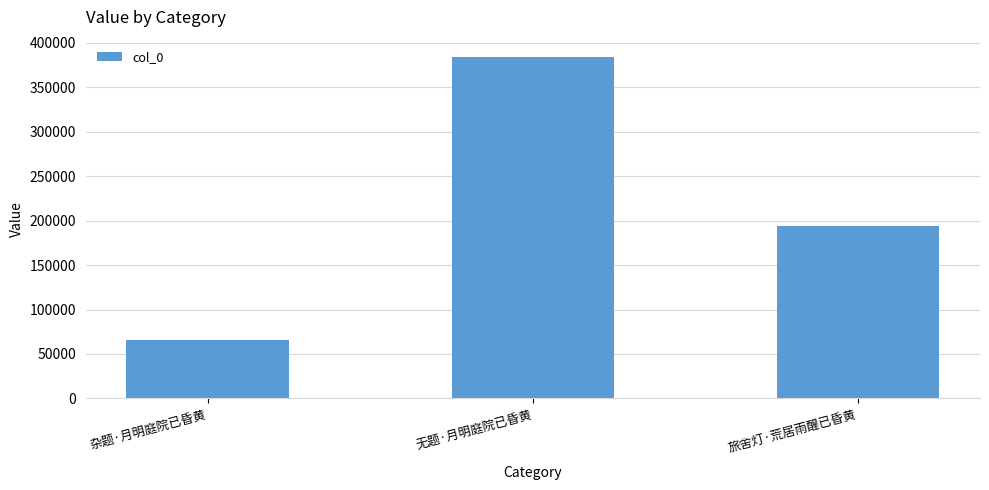

What is the label of the 1st bar from the left?

杂题·月明庭院已昏黄